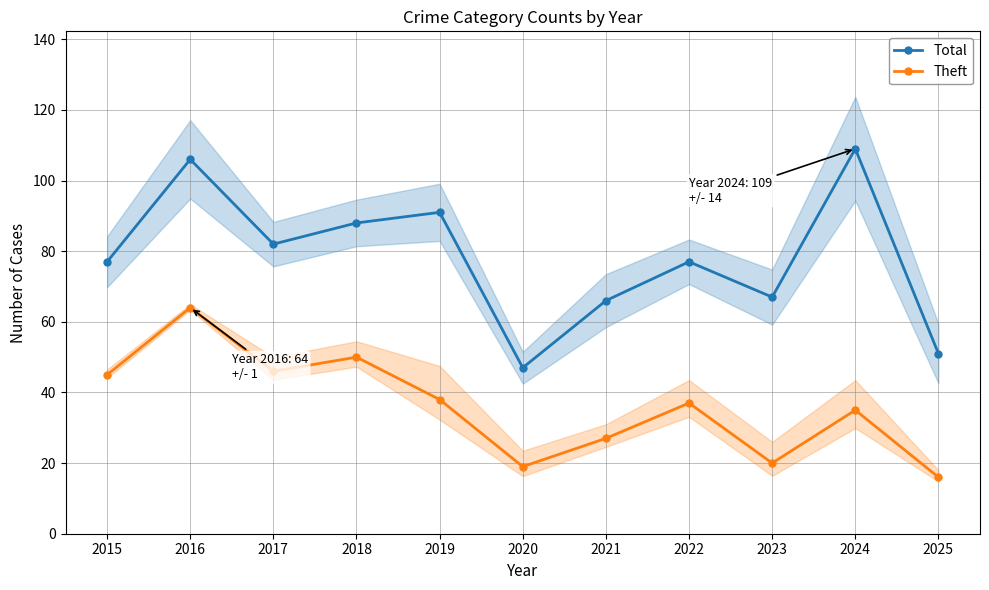

What is the difference between the maximum and minimum values in the Total series?

62